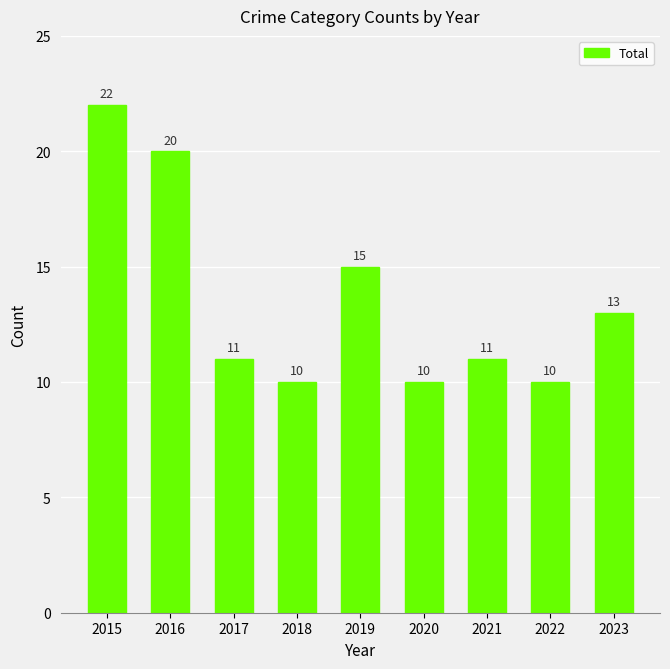

Reading right to left, list all the values displayed in this chart.

2023=13	2022=10	2021=11	2020=10	2019=15	2018=10	2017=11	2016=20	2015=22